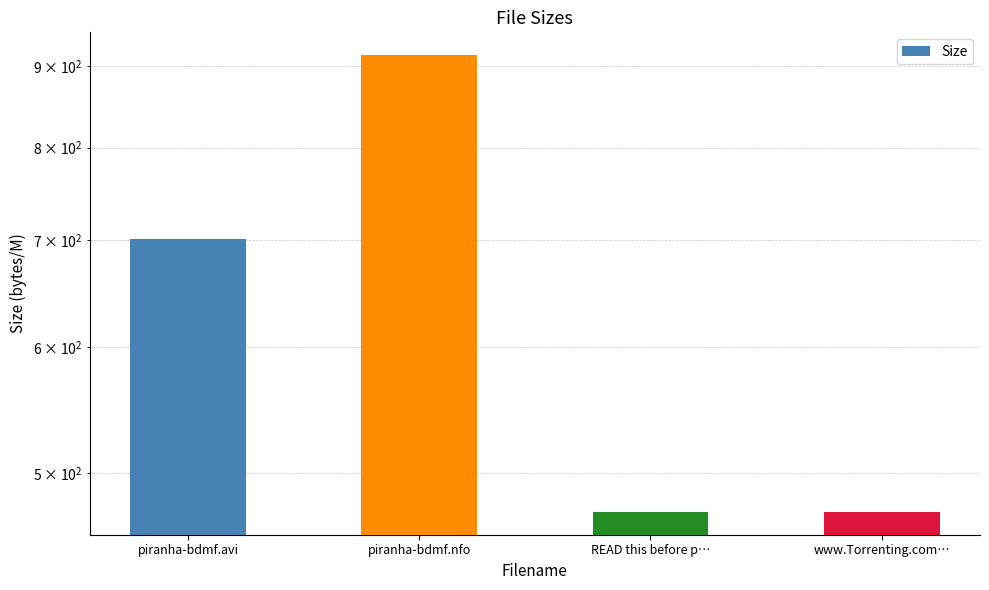

The value at www.Torrenting.com… is 473.0. True or false?

True